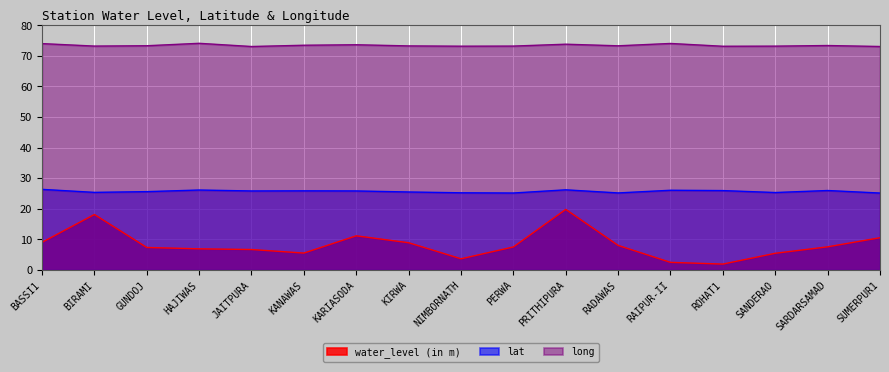

How many values in the water_level (in m) series exceed 7?

10